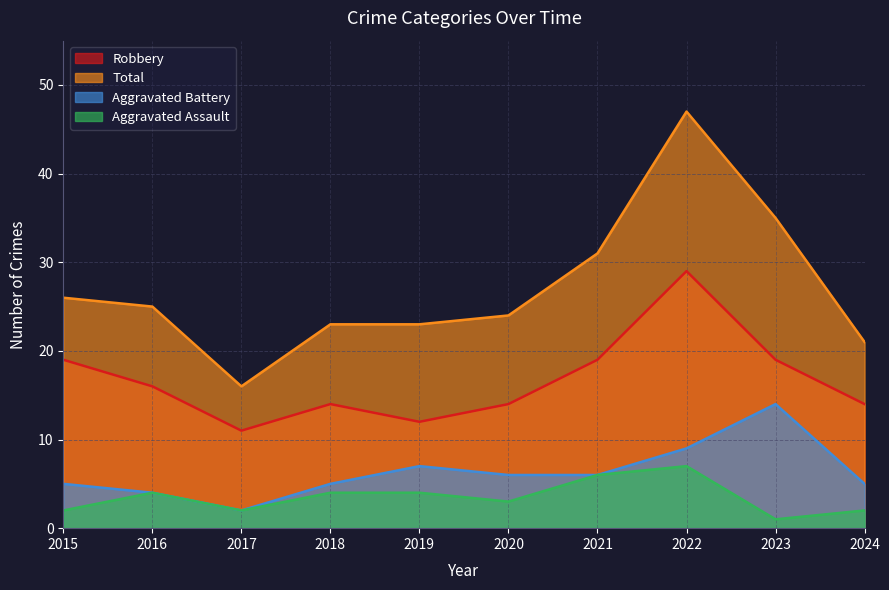

What is the difference between the maximum and minimum values in the Robbery series?

18